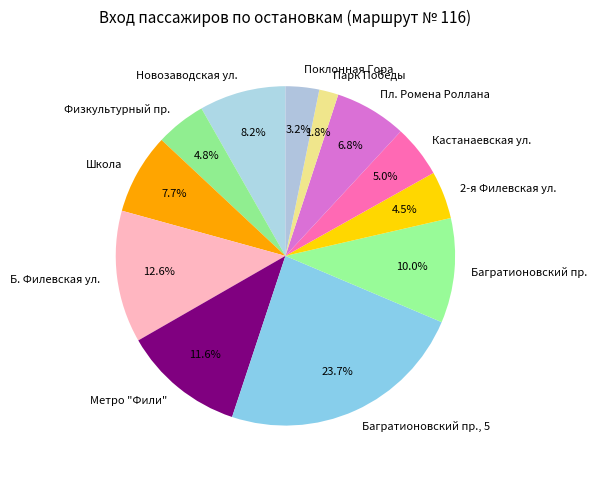

What percentage is the Физкультурный пр. slice, to the nearest percent?

5%